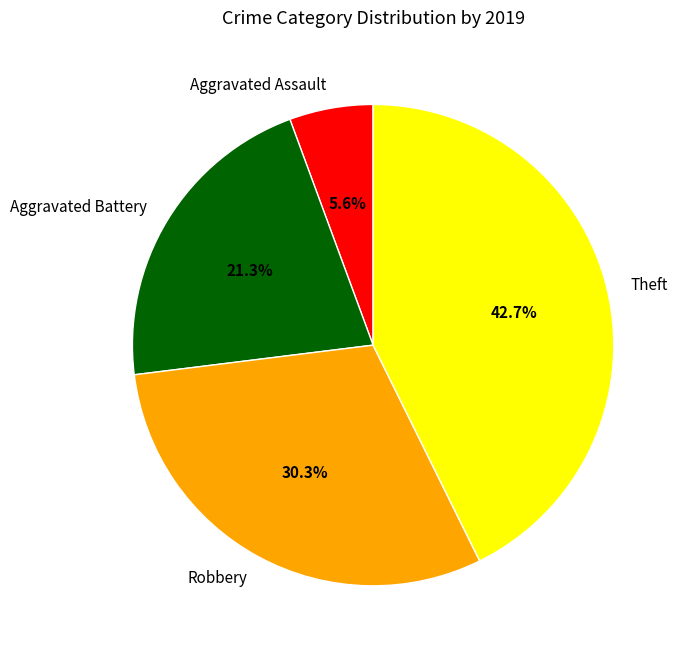

To the nearest percent, what portion does Aggravated Assault represent?

6%